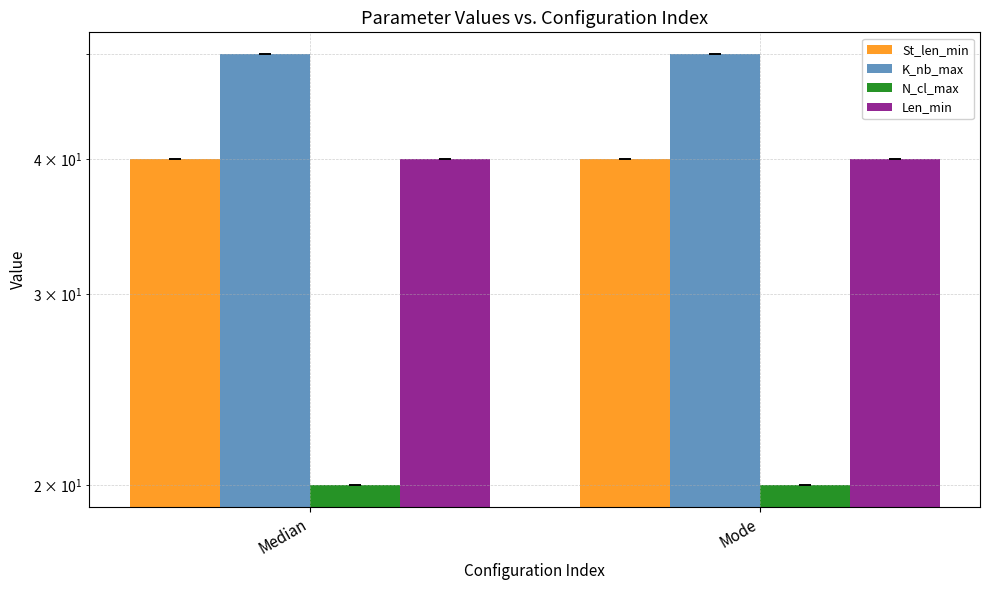

Which series has the widest spread of values?

St_len_min